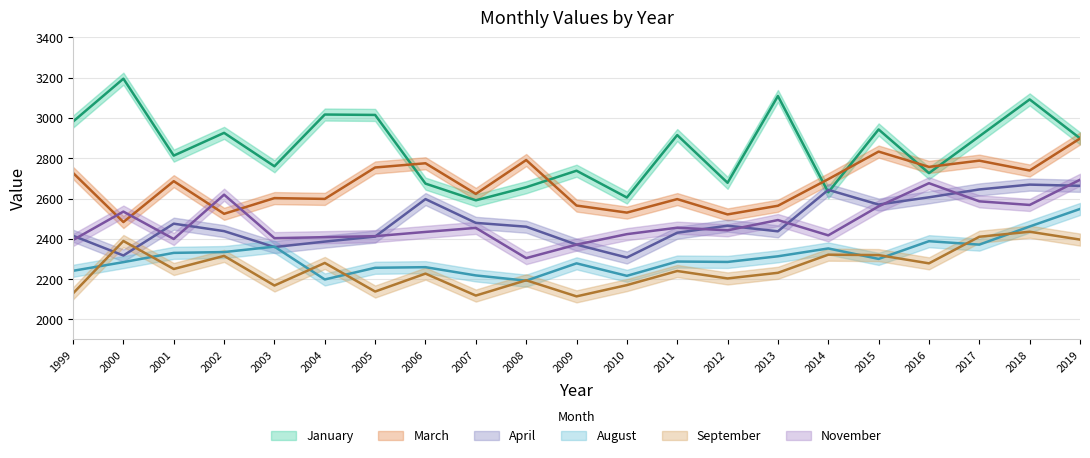

How many data points in April are less than 2460?

10